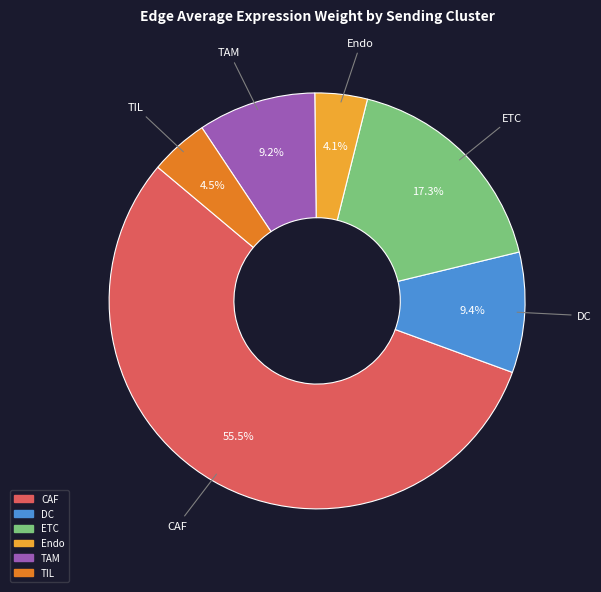

The Endo slice represents 4% of the pie. True or false?

True